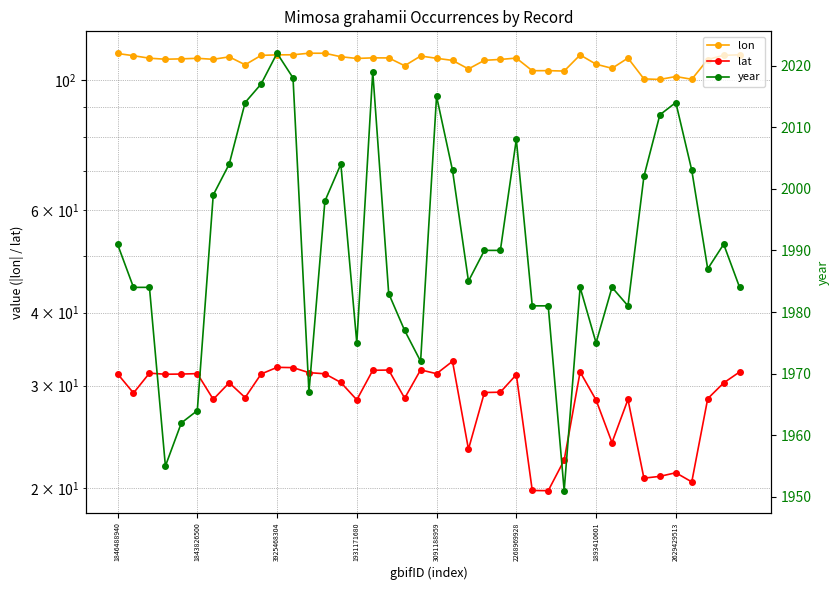

At which category does the chart reach its minimum across all series?

27